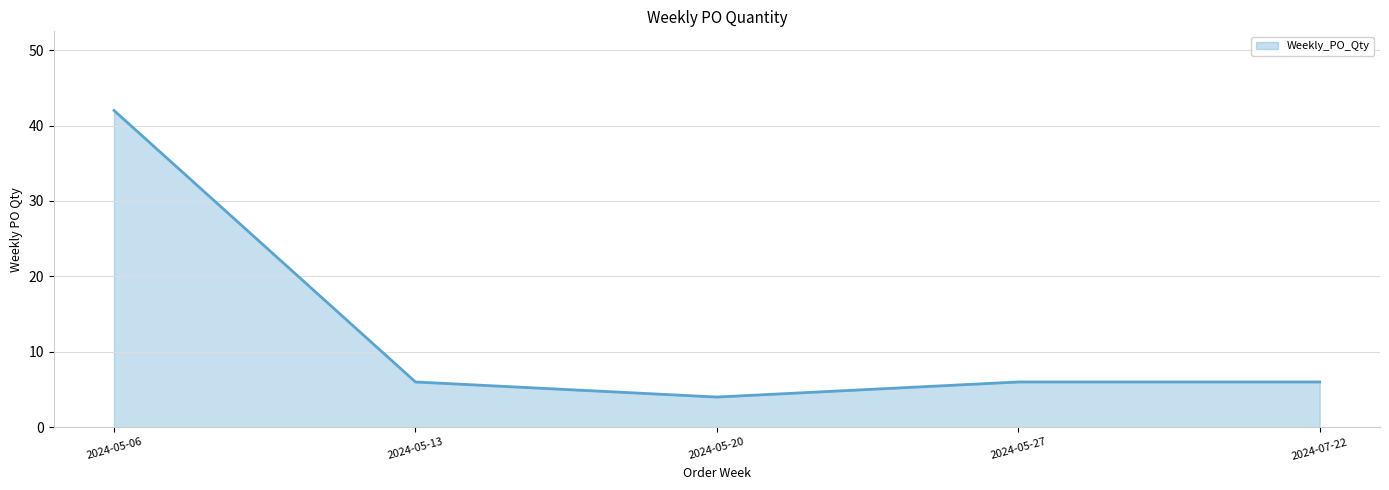

The value at 2024-05-13 is 2. True or false?

False